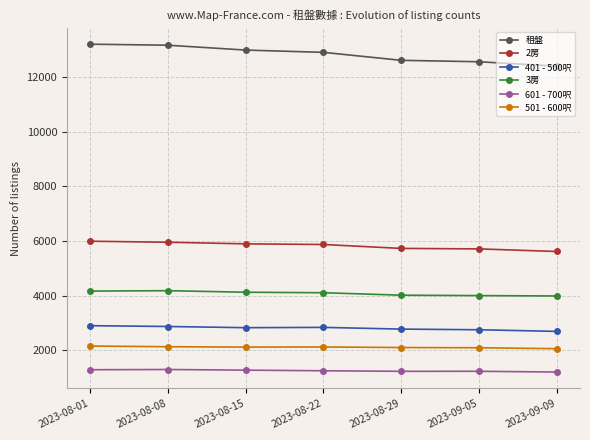

What position from the right is 2023-09-05?

2